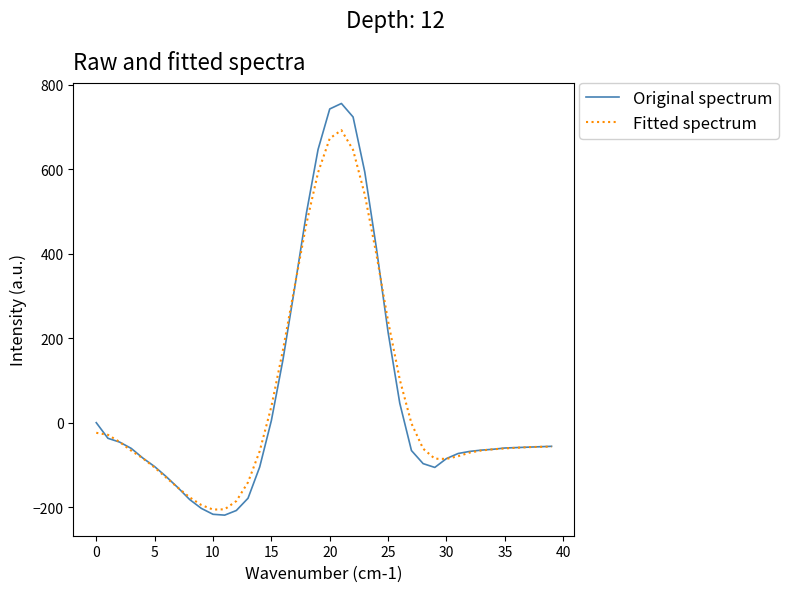

Which series has the widest spread of values?

Original spectrum